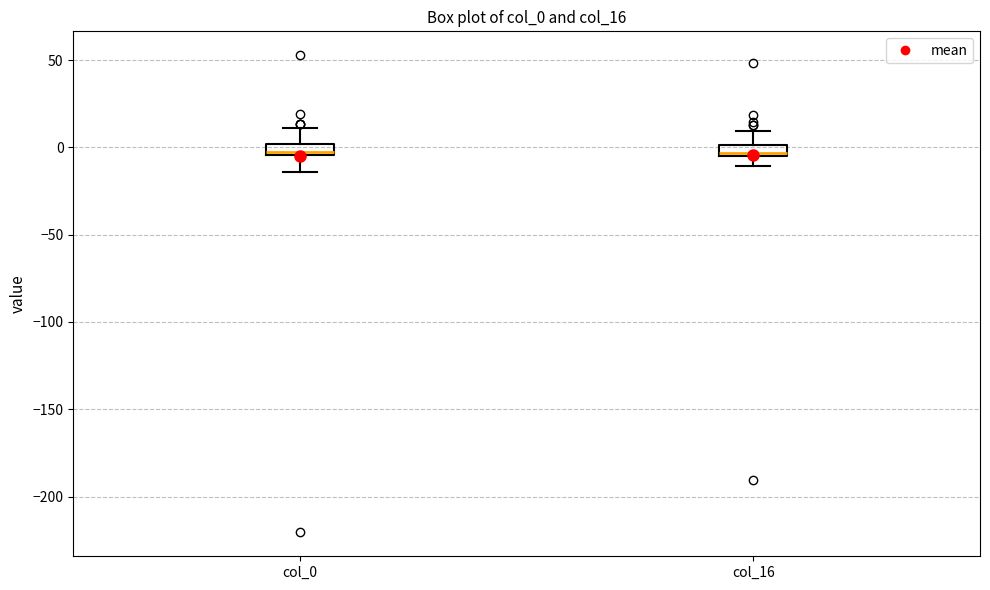

Where does the lower whisker of the box for col_0 end on the y-axis? The values are not printed on the chart, so give them approximately, as read against the axis.

-15